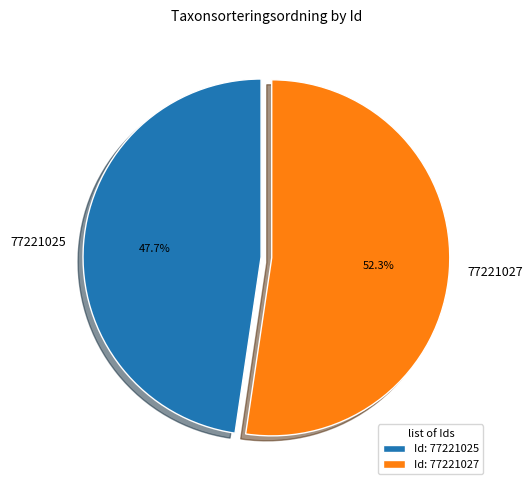

Which slice represents more than half of the pie?

77221027